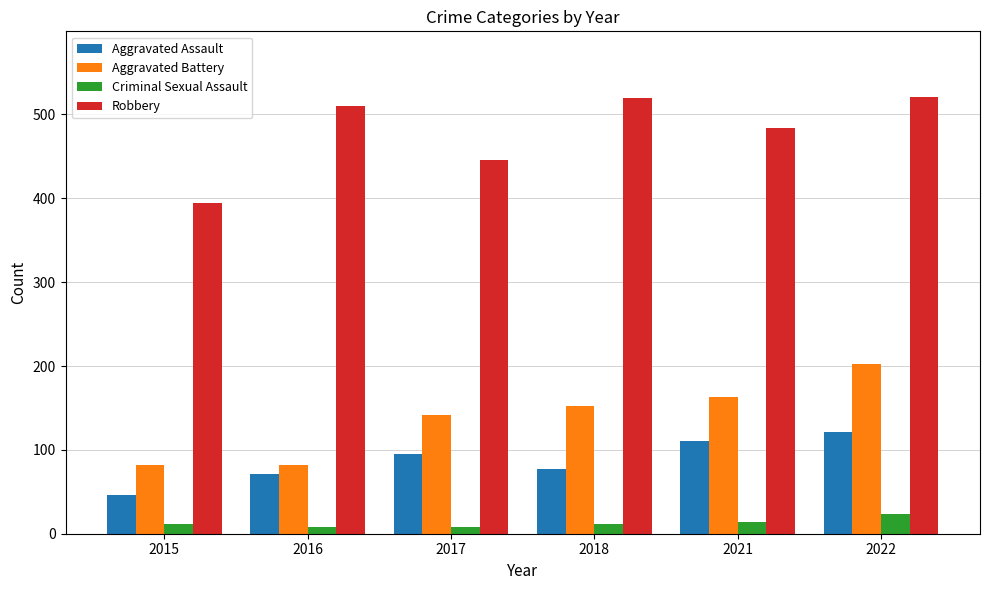

What are all the series names shown in the legend?

Aggravated Assault, Aggravated Battery, Criminal Sexual Assault, Robbery